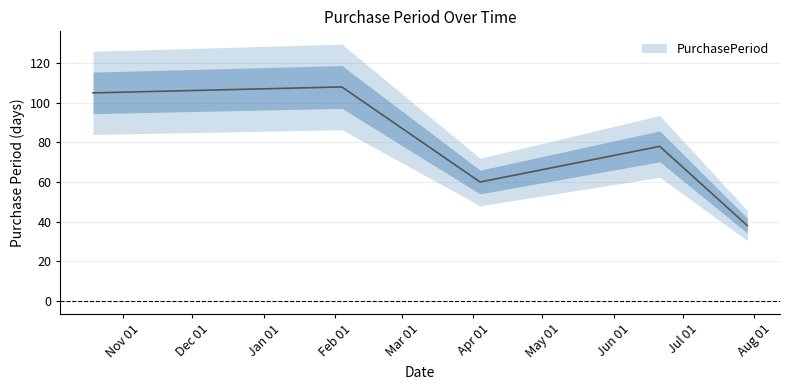

At which label does the data first exceed 78?

2015-10-19